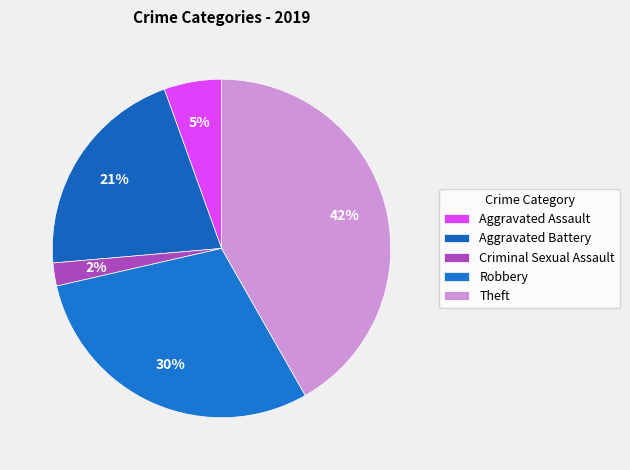

To the nearest percent, what portion does Criminal Sexual Assault represent?

2%